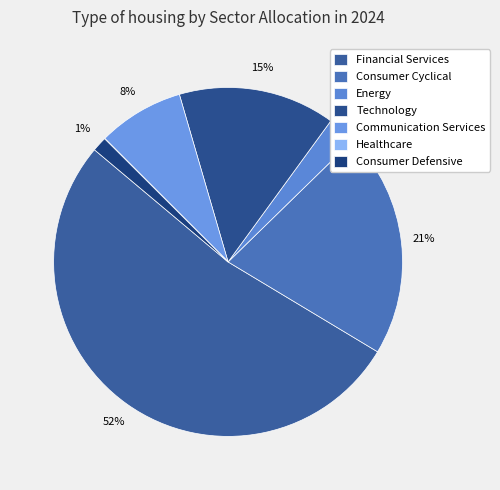

How many segments does this pie chart have?

7